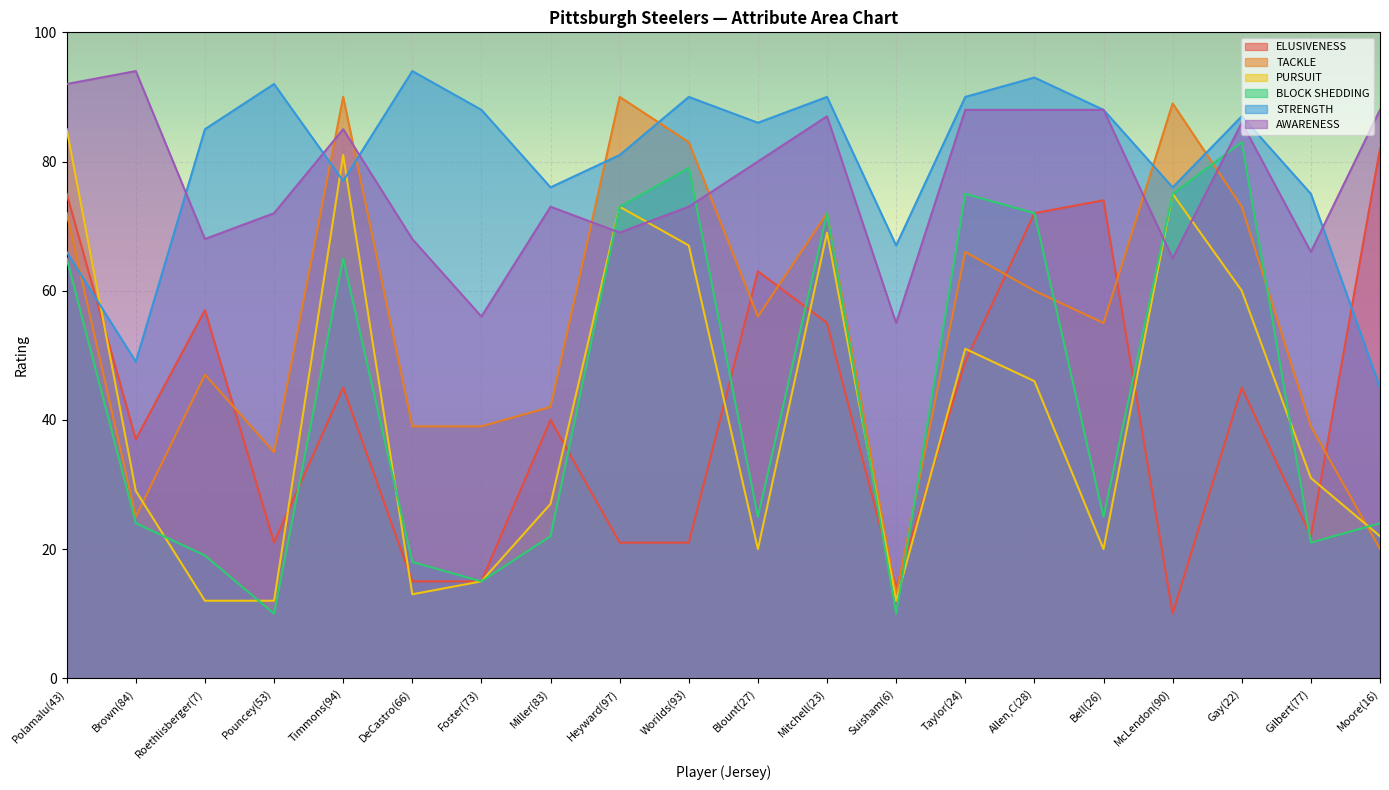

Read the ELUSIVENESS value at Worilds(93).

21